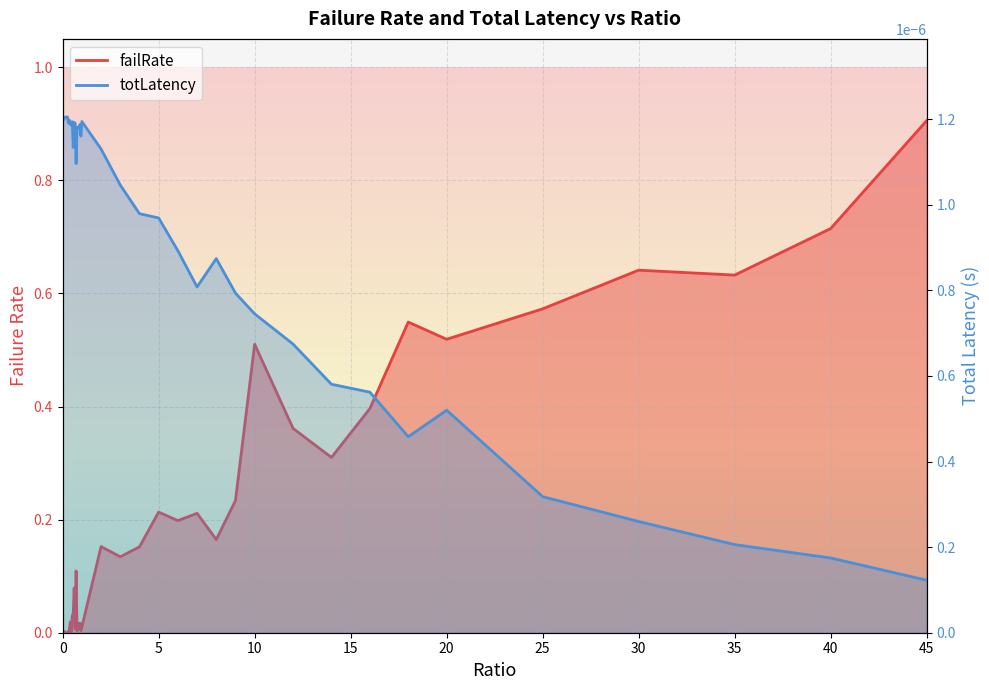

How many positive values does the failRate series have?

39